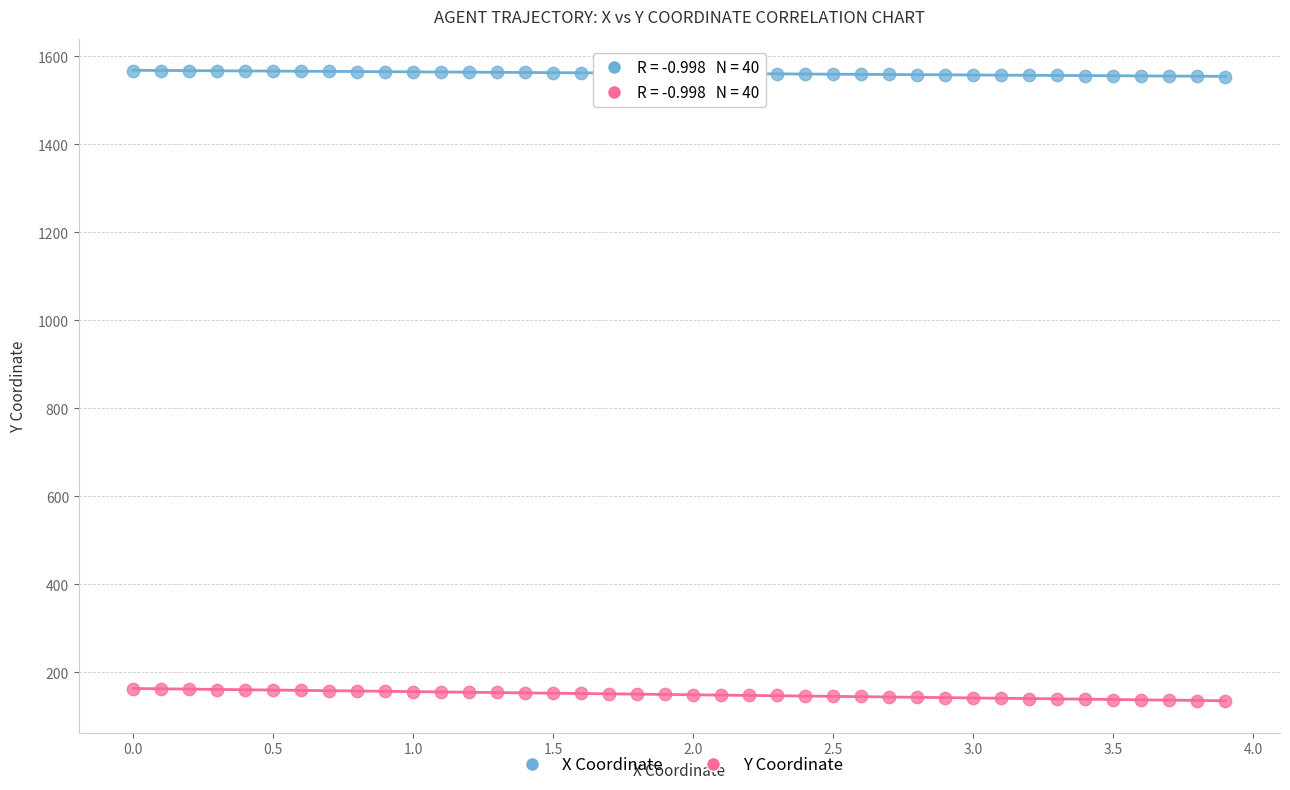

Which series contains the lowest Y value?

Y Coordinate